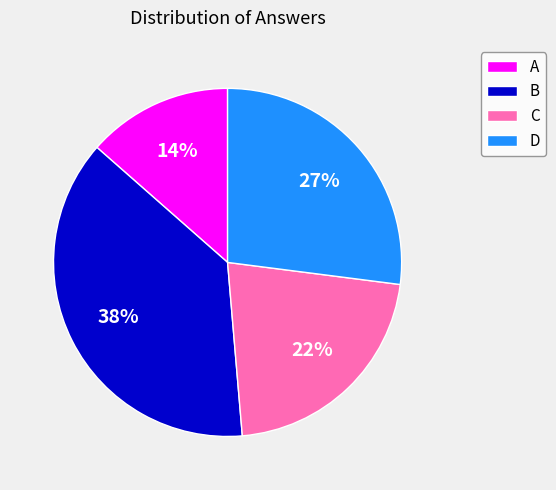

Which slice is the largest?

B